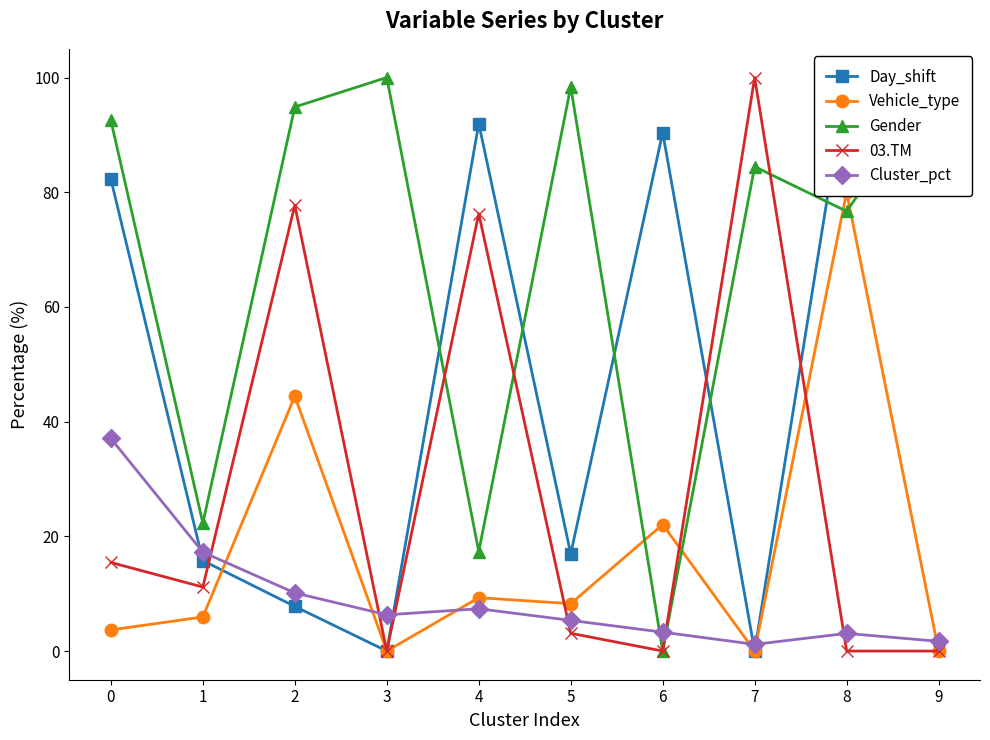

True or false: Cluster_pct and Day_shift cross at least once.

True